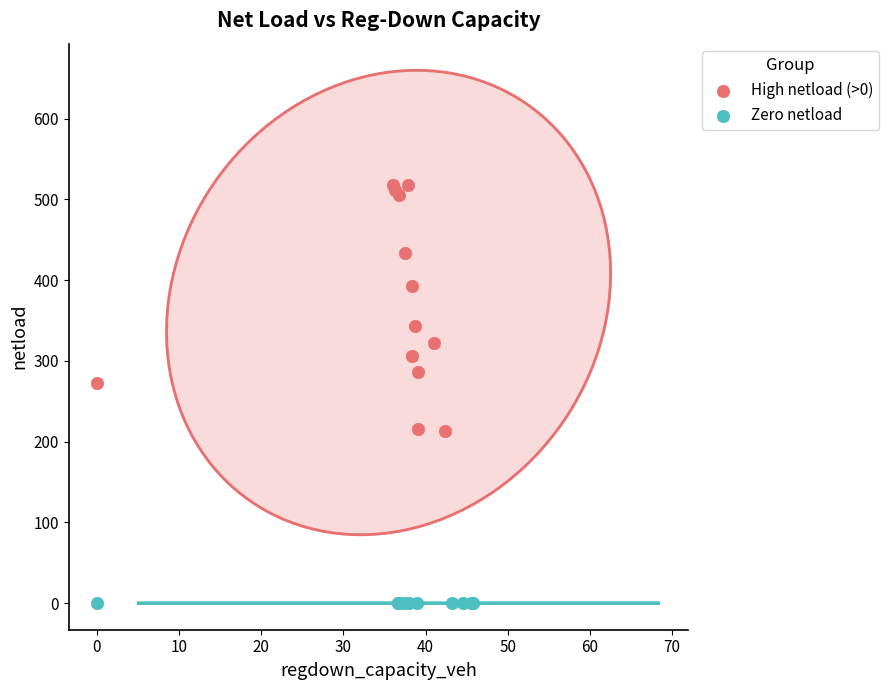

Which series reaches the minimum Y coordinate?

Zero netload